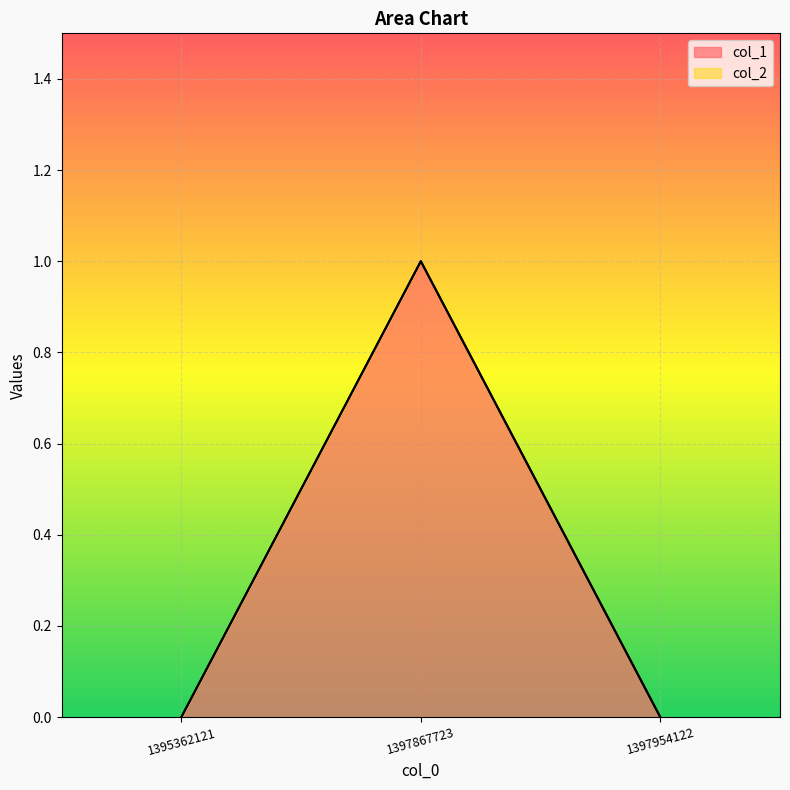

Rank the categories by value from highest to lowest.

1397867723, 1395362121, 1397954122